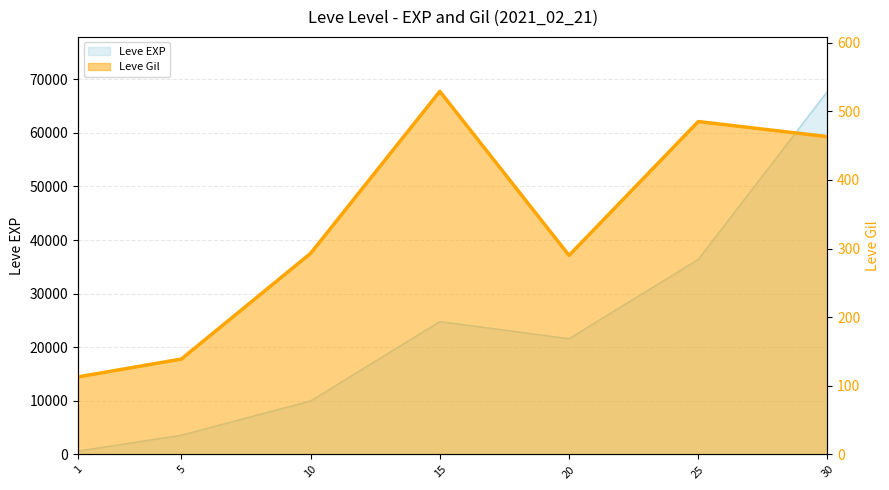

Reading left to right, what are all the values shown in this chart?

113	139	293	529	290	485	463